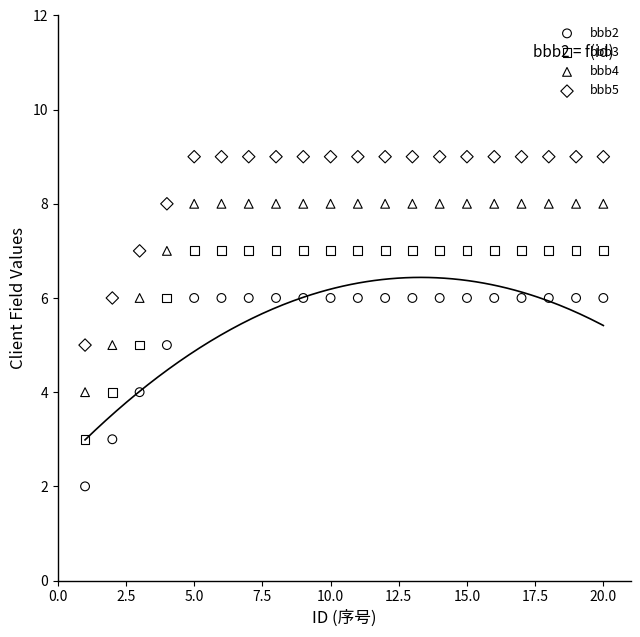

Which series contains the lowest Y value?

bbb2